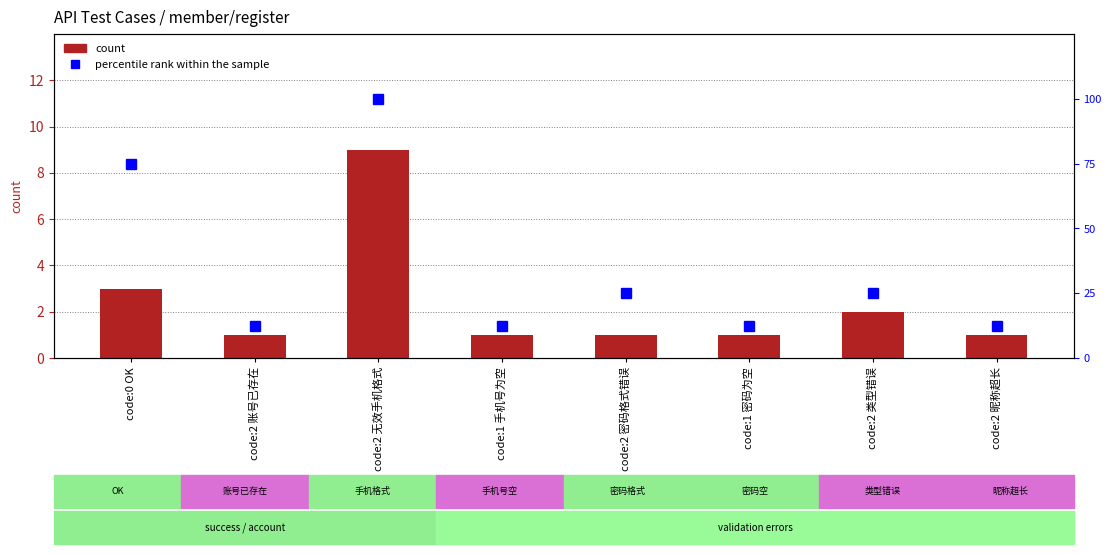

What are all the series names shown in the legend?

count, percentile rank within the sample